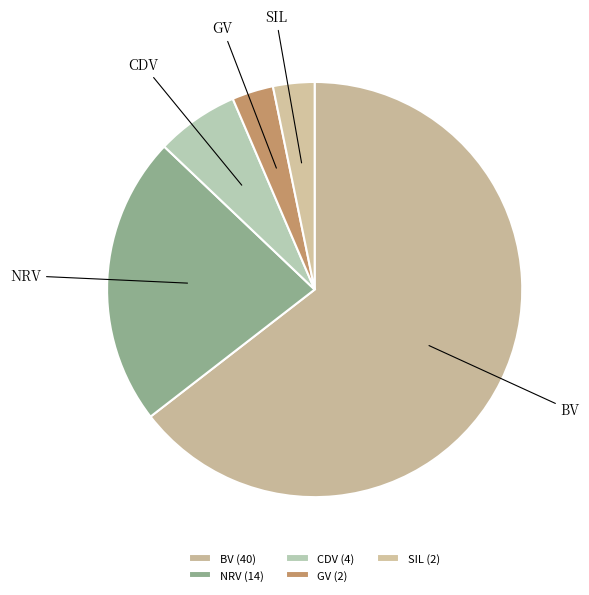

The NRV slice represents 29% of the pie. True or false?

False